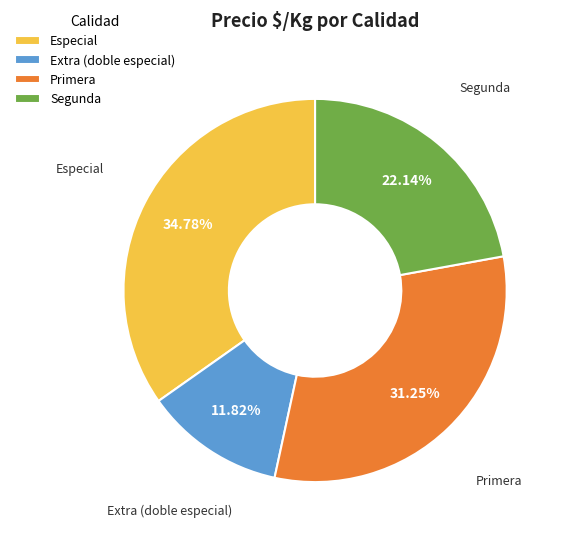

Count the number of slices in the pie.

4